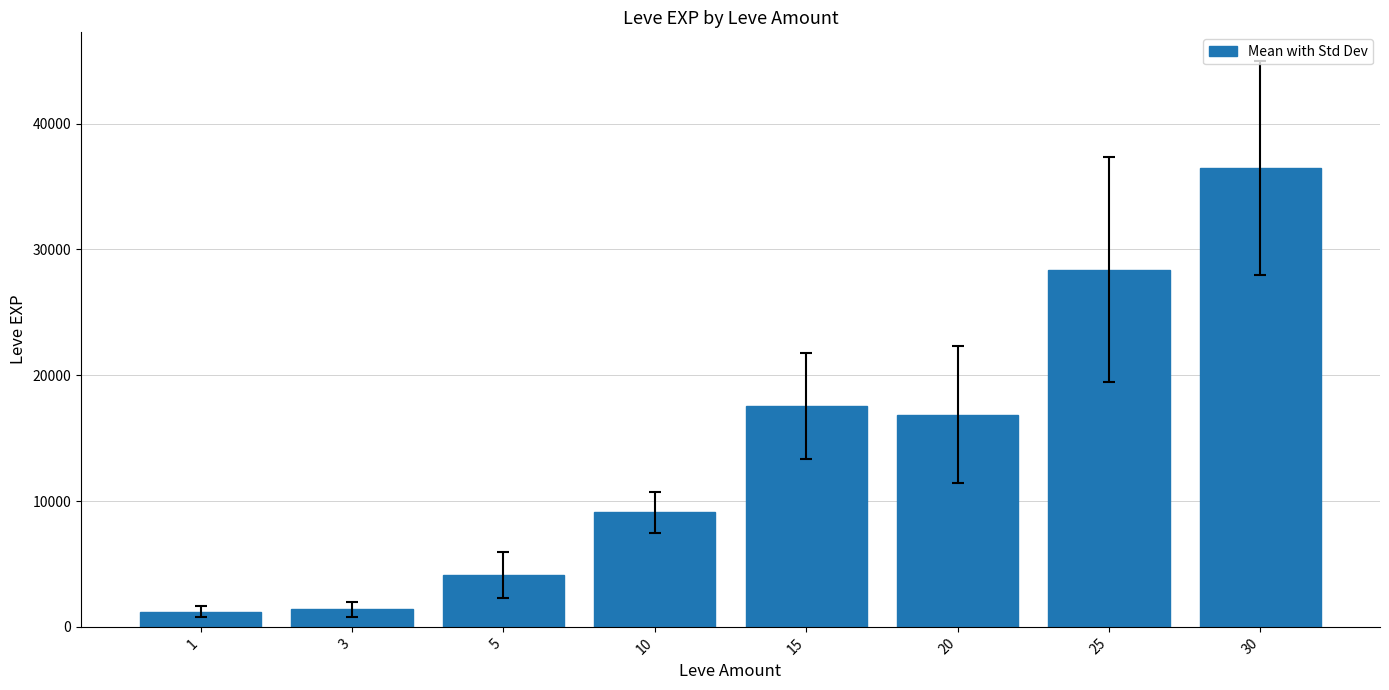

What is the sum of all values?

115150.2